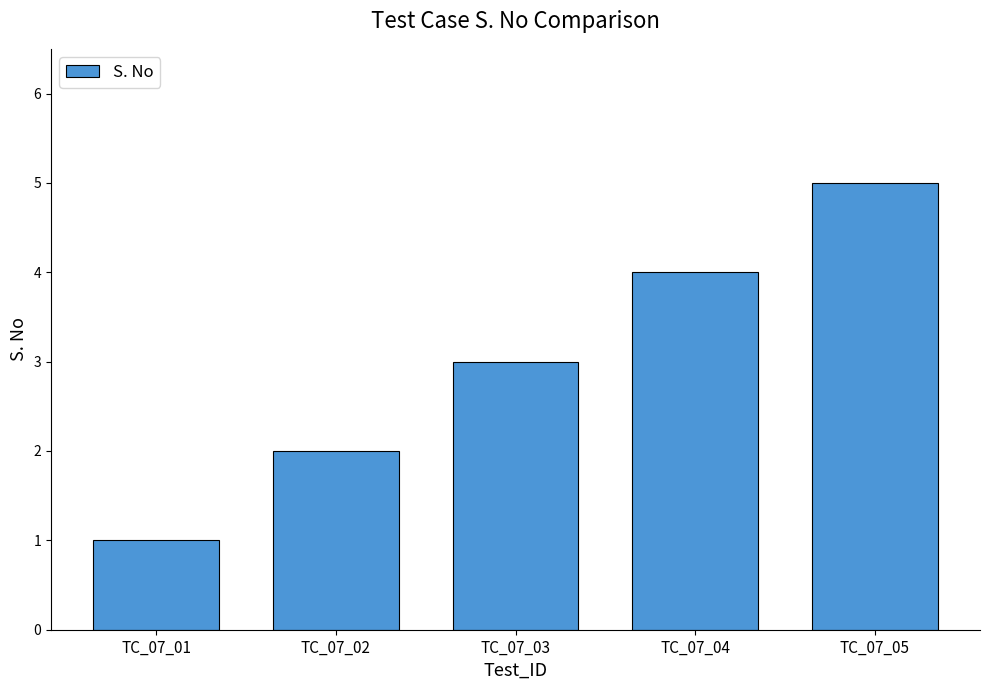

List the labels in order of value, smallest first.

TC_07_01, TC_07_02, TC_07_03, TC_07_04, TC_07_05